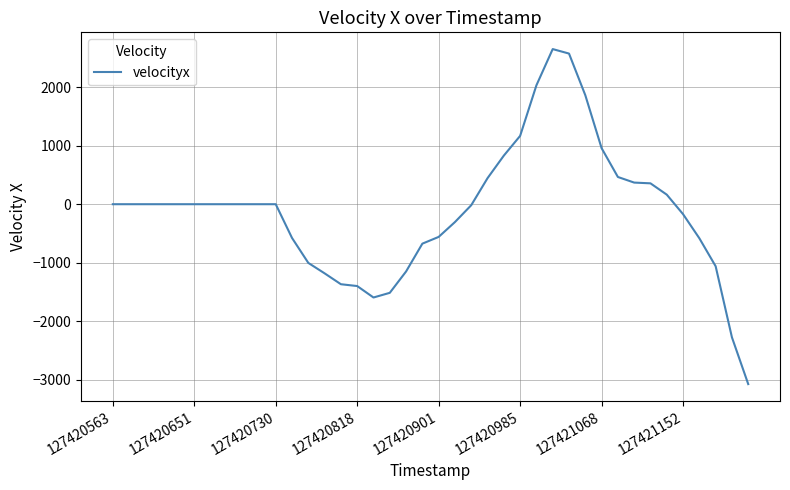

Is this an area chart (filled region under the line)?

No